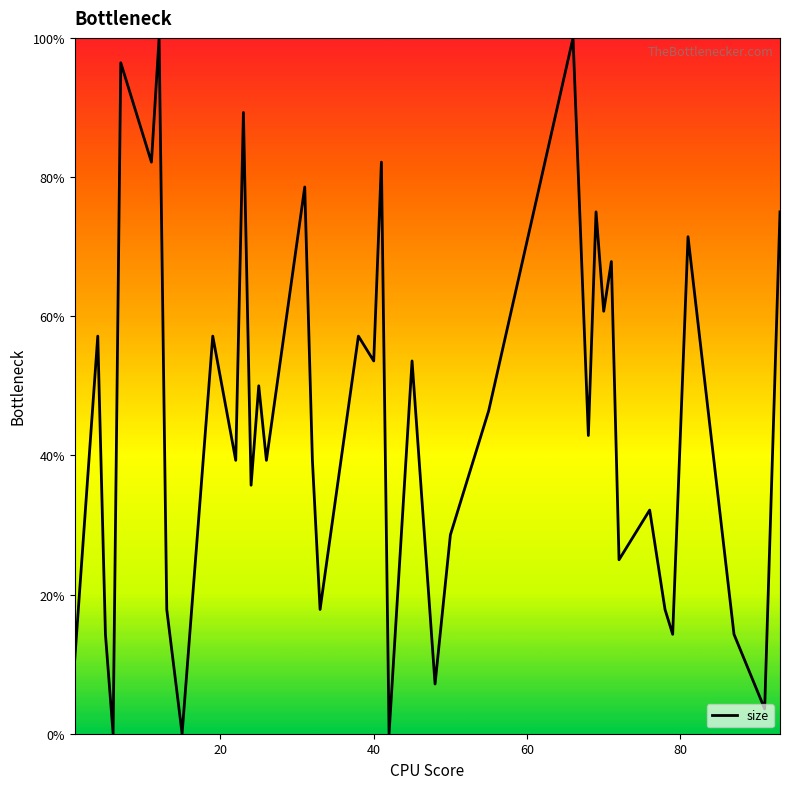

How many values are below 42?

20